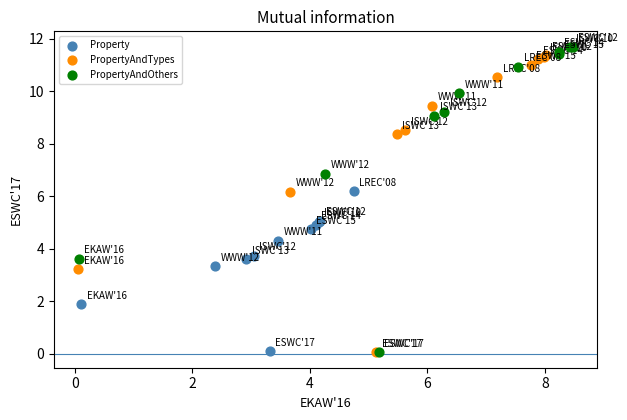

Which series has the widest spread of Y values?

PropertyAndOthers